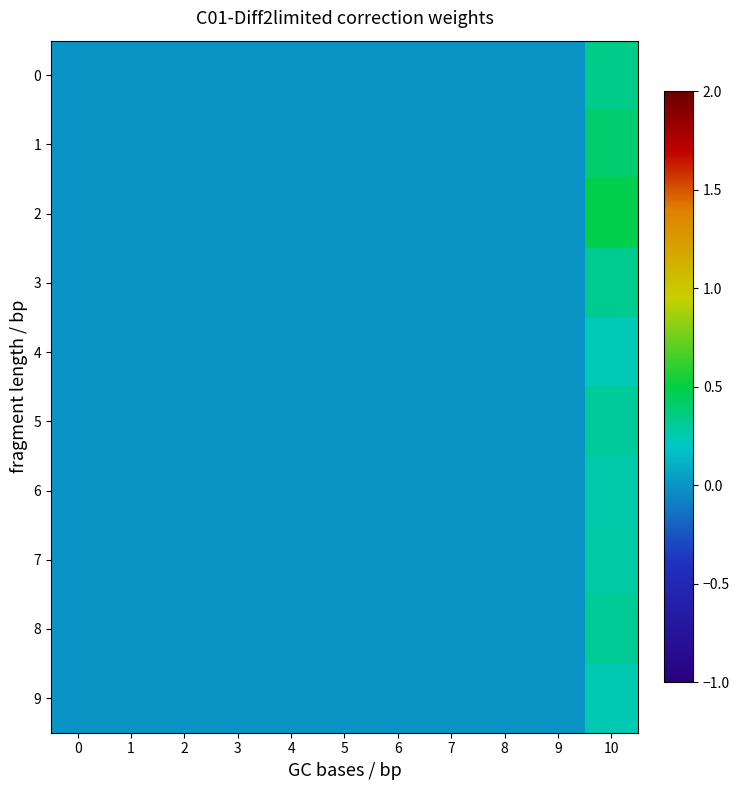

At which category is the sum across all series the highest?

10